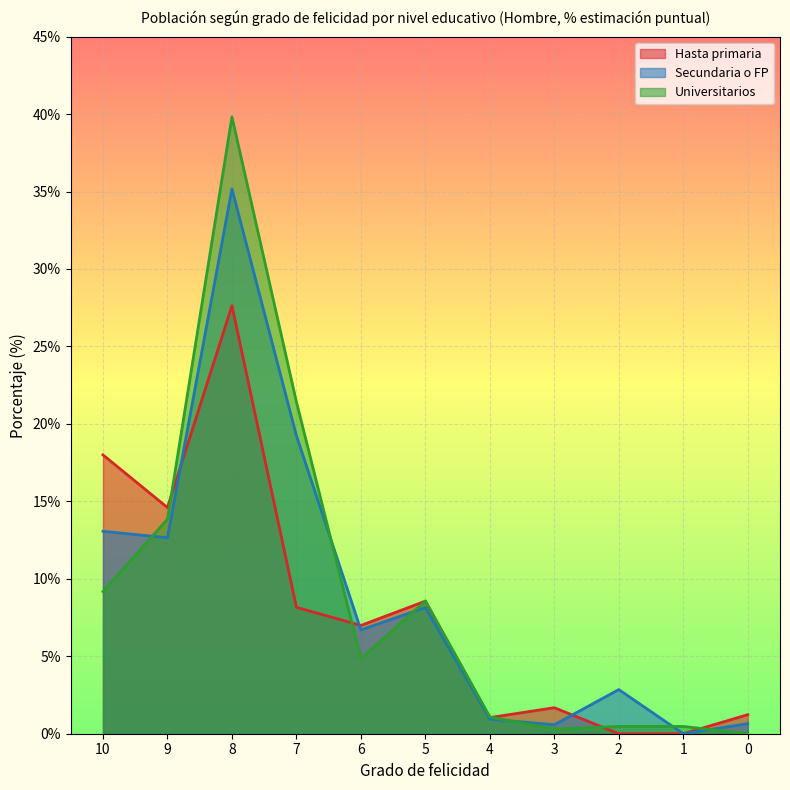

Between 3 and 0, which series saw the biggest shift?

Hasta primaria